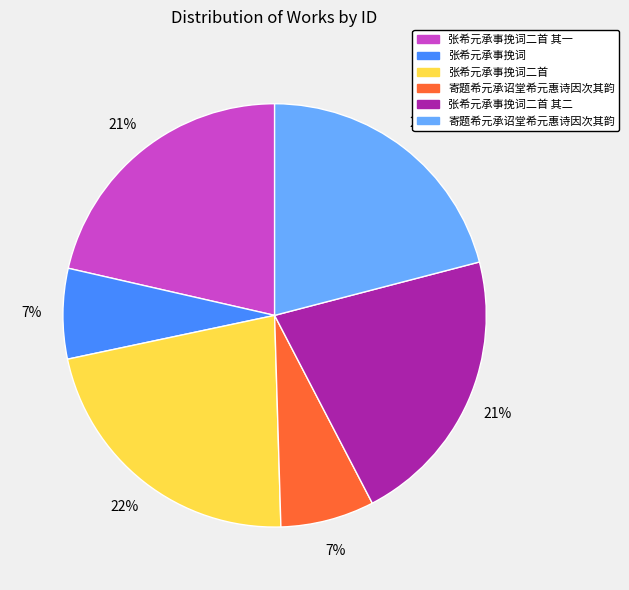

To the nearest percent, what is the difference between the largest and smallest slice percentages?

15%